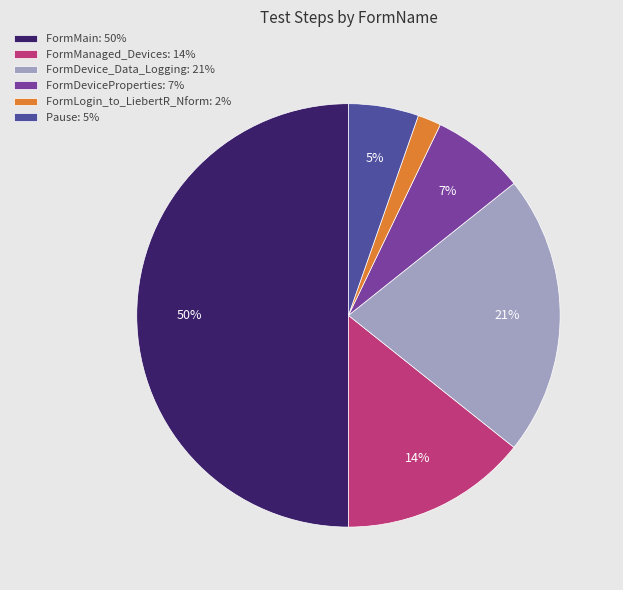

Rank the categories by value from lowest to highest.

FormLogin_to_LiebertR_Nform, Pause, FormDeviceProperties, FormManaged_Devices, FormDevice_Data_Logging, FormMain